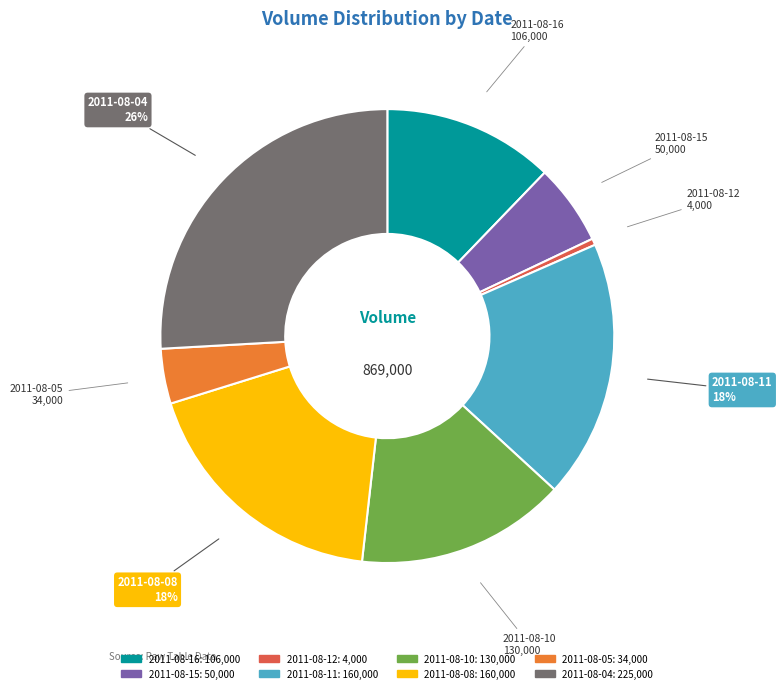

Is the sum of 2011-08-04 and 2011-08-08 greater than half?

No